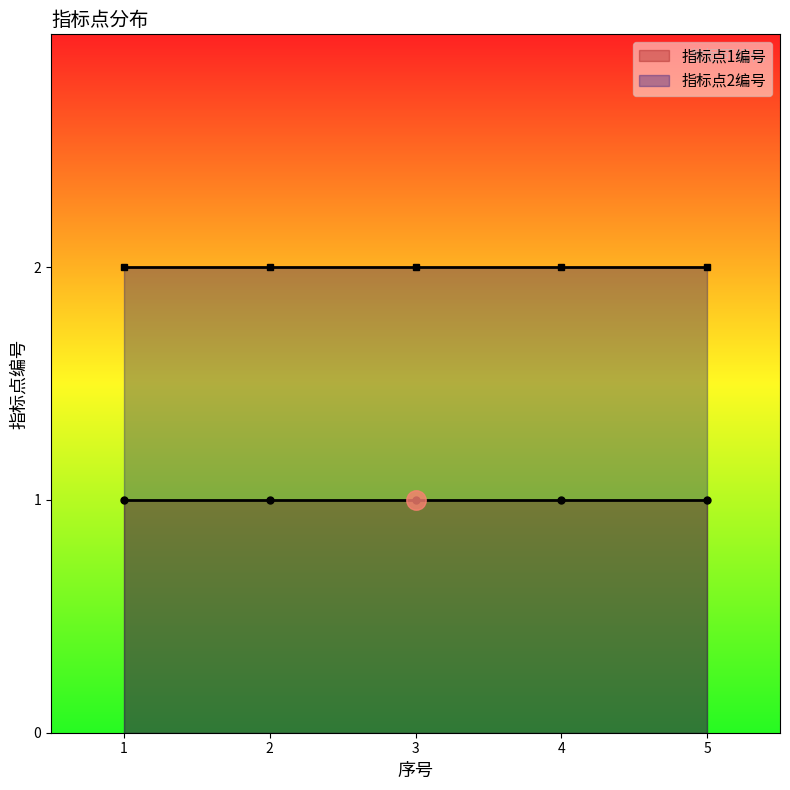

What is the value of the 指标点1编号 point at the 5th from the left?

1